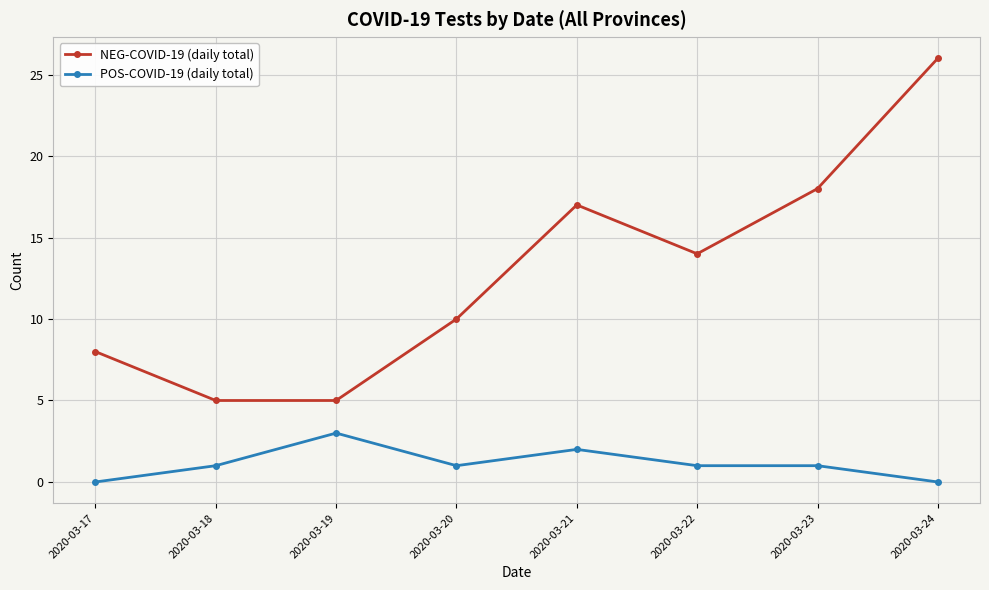

At which label does NEG-COVID-19 (daily total) first exceed 14?

2020-03-21